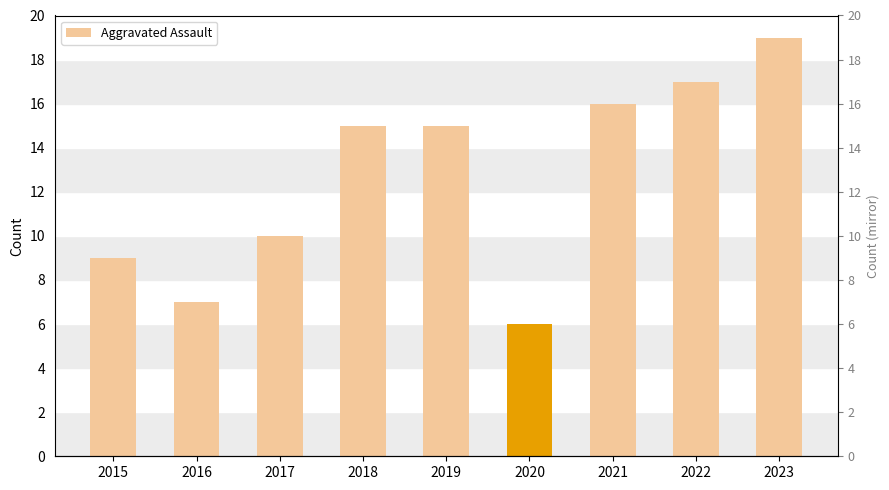

What is the difference between the values at 2021 and 2020?

10